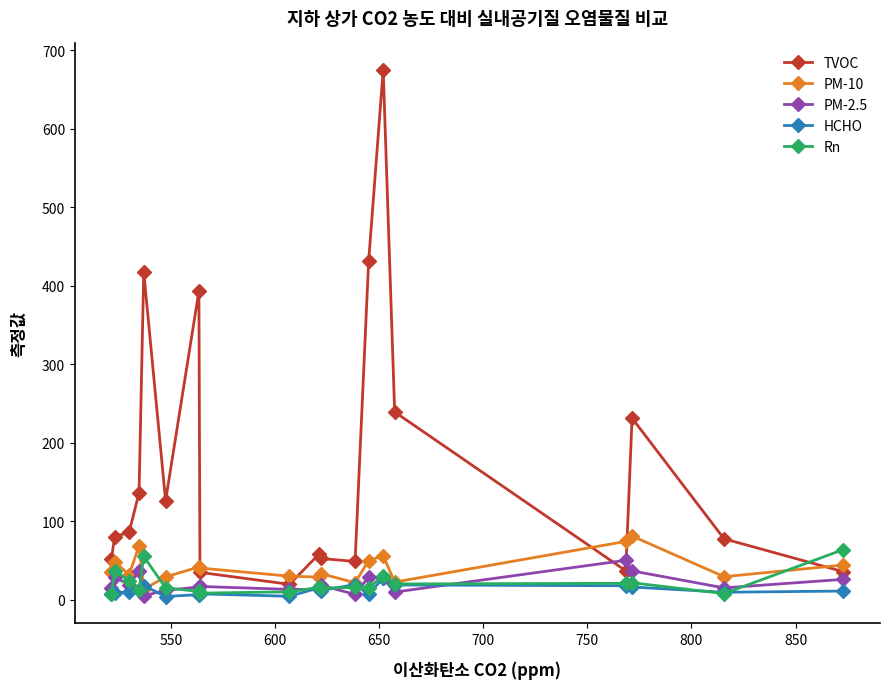

Does the chart display data point markers on the line(s)?

Yes